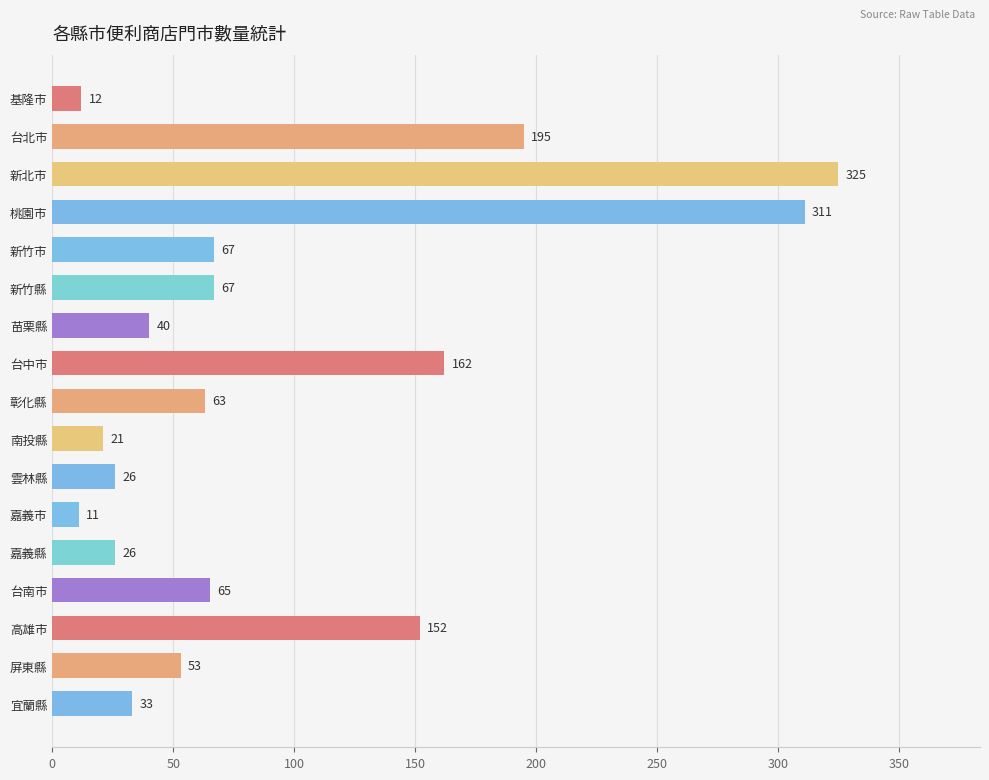

What position from the bottom is 南投縣?

8